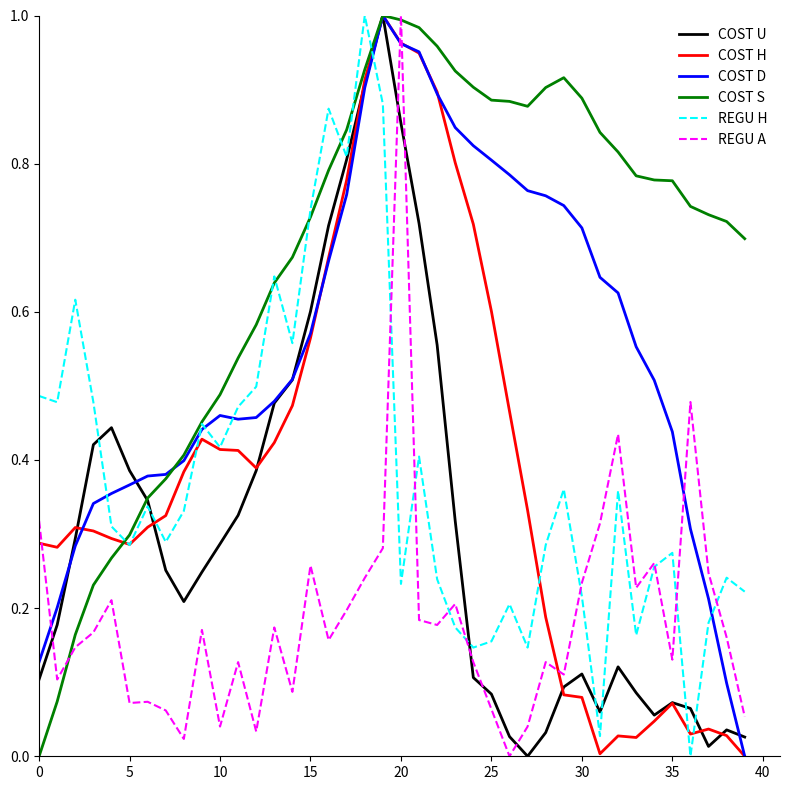

Which series has the largest total across all categories?

COST S